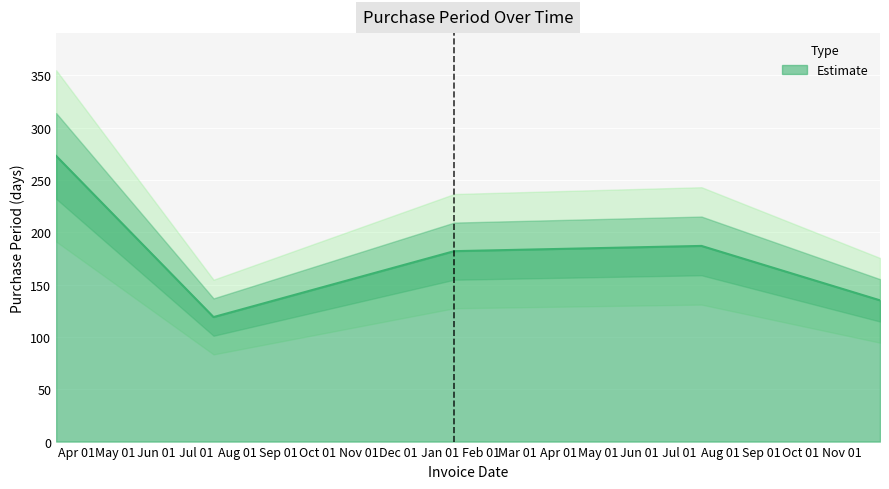

What is the sum of the values at 2017-07-18 and 2016-07-14?

306